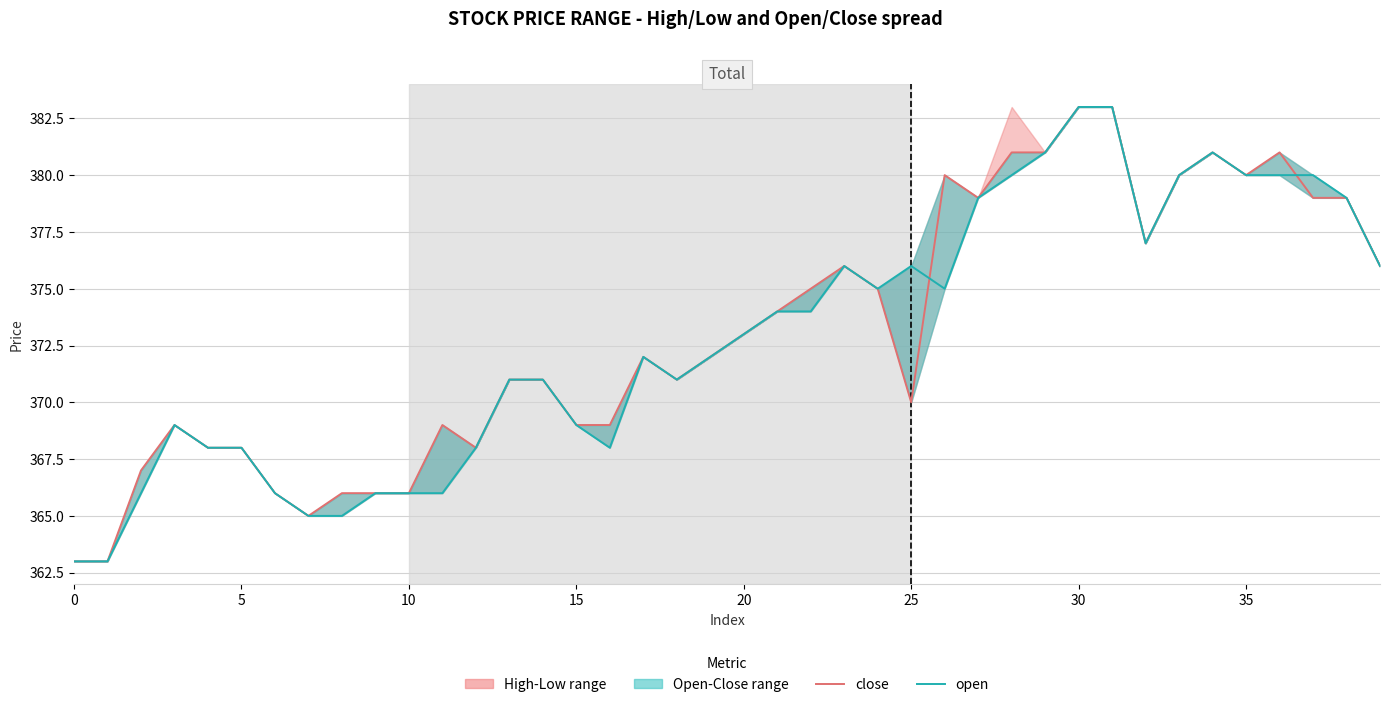

Rank the series by their maximum value, from highest to lowest.

close, open